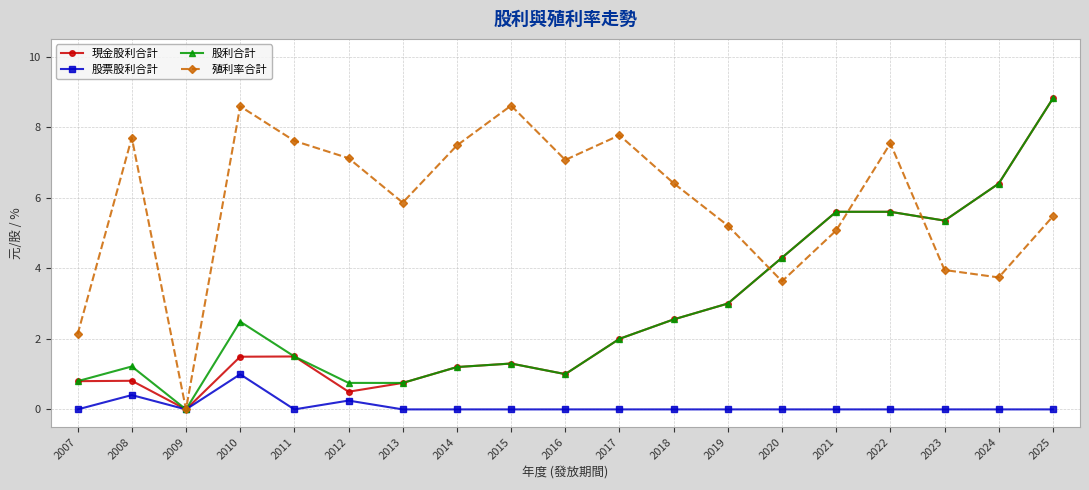

Where is the first local minimum for 殖利率合計?

2009